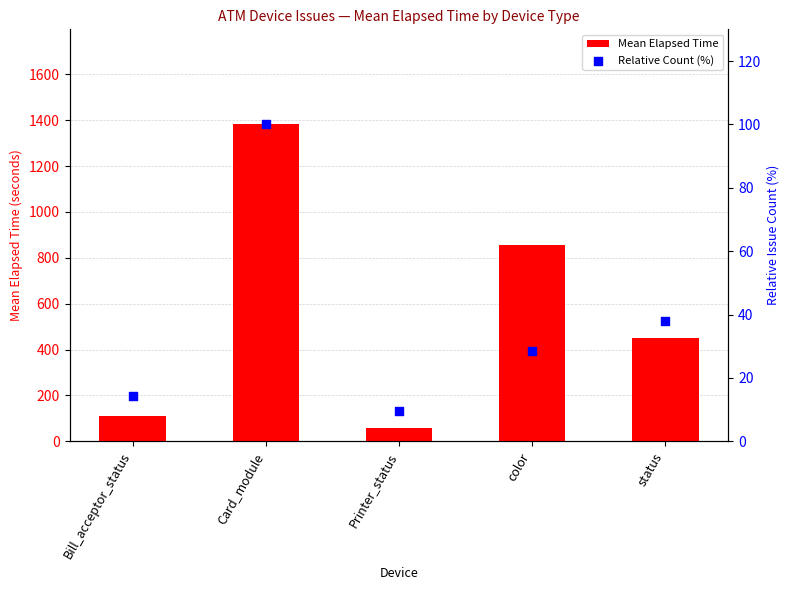

What are all the series names shown in the legend?

Mean Elapsed Time, Relative Count (%)